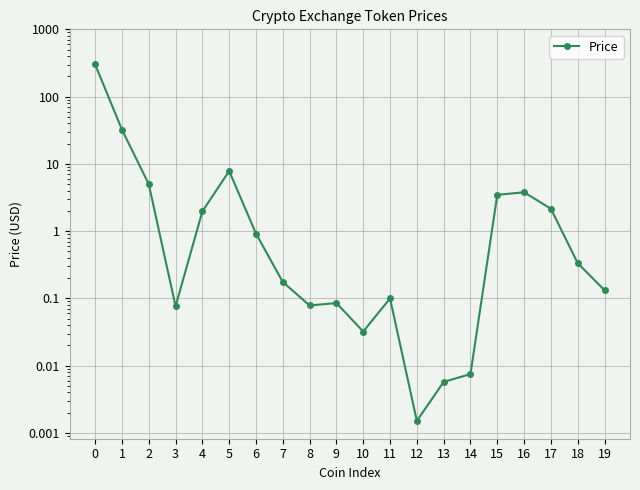

What is the difference between the maximum and minimum values?

301.2